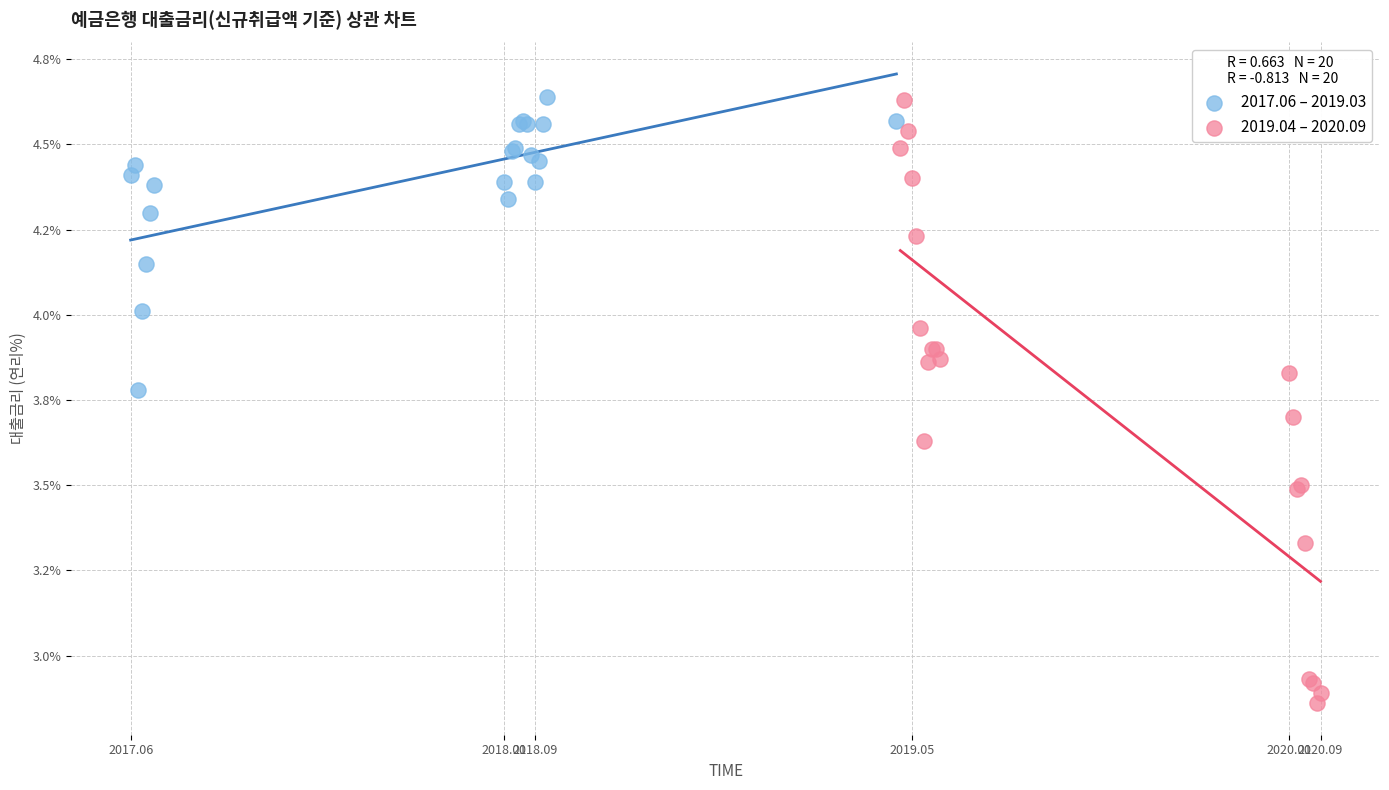

What are all the series names shown in the legend?

2017.06 – 2019.03, 2019.04 – 2020.09